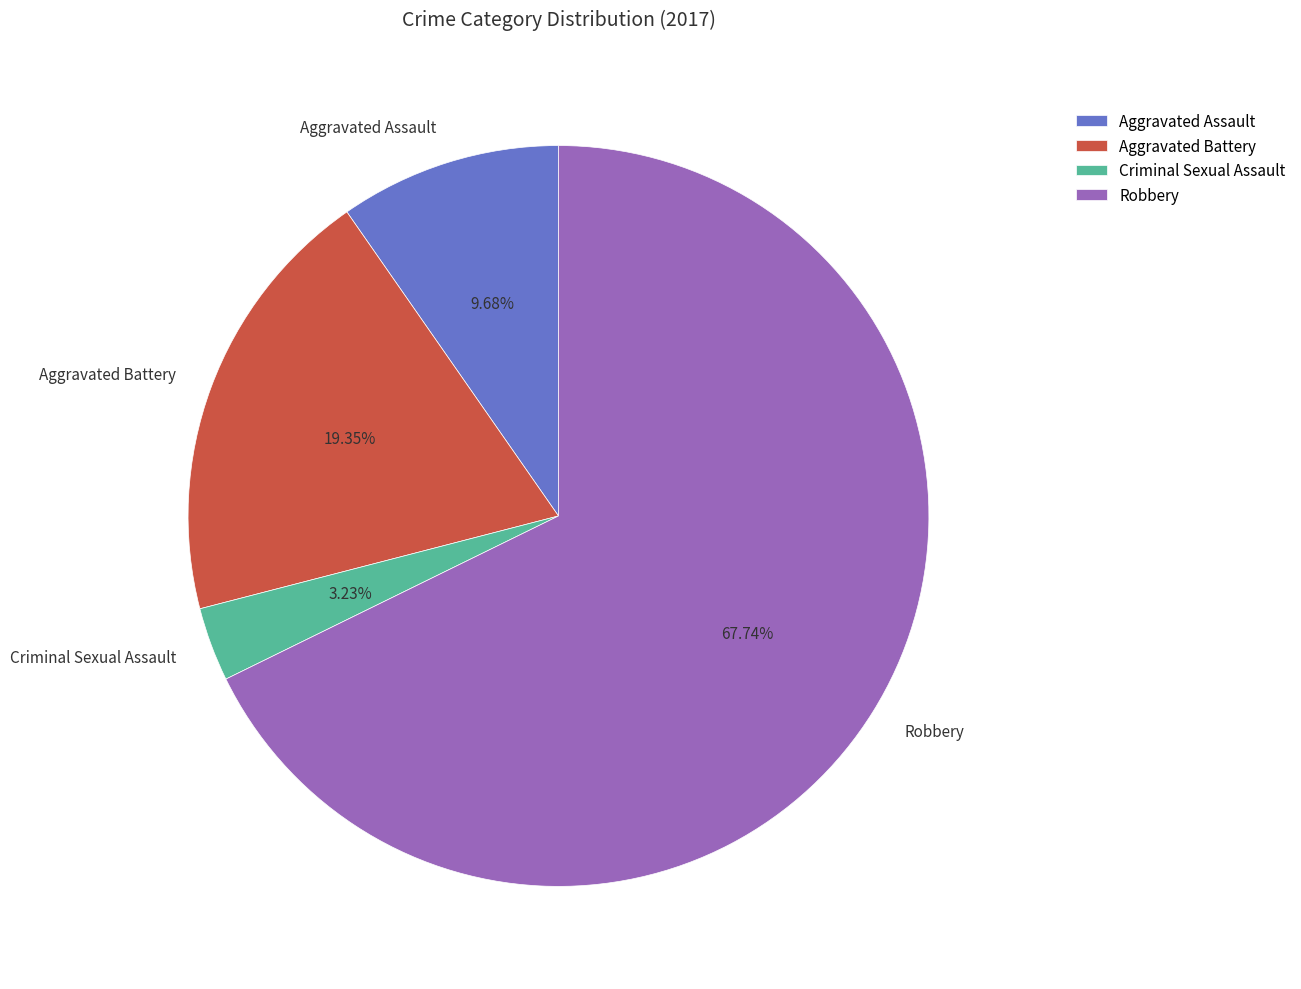

How many slices are in this pie chart?

4